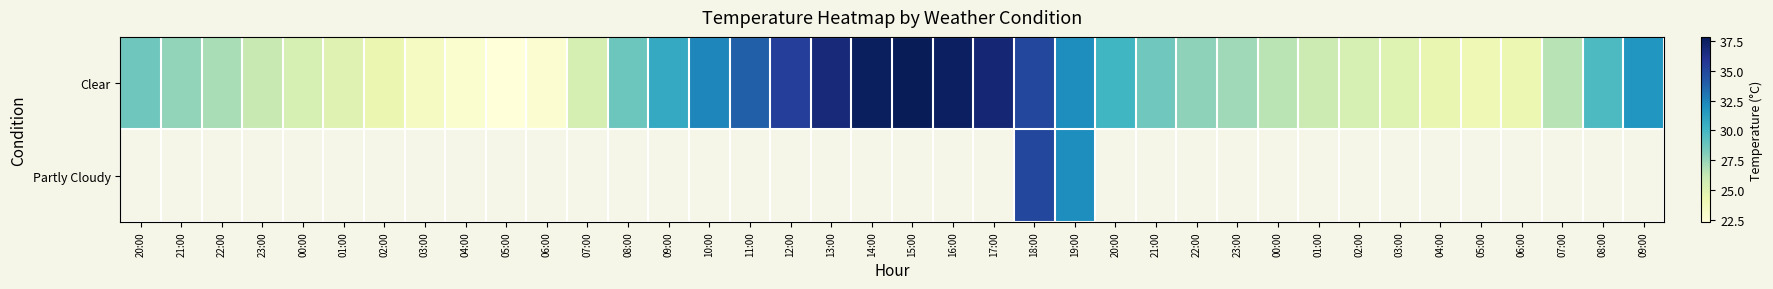

Between 21:00 and 08:00, which series saw the biggest shift?

Clear